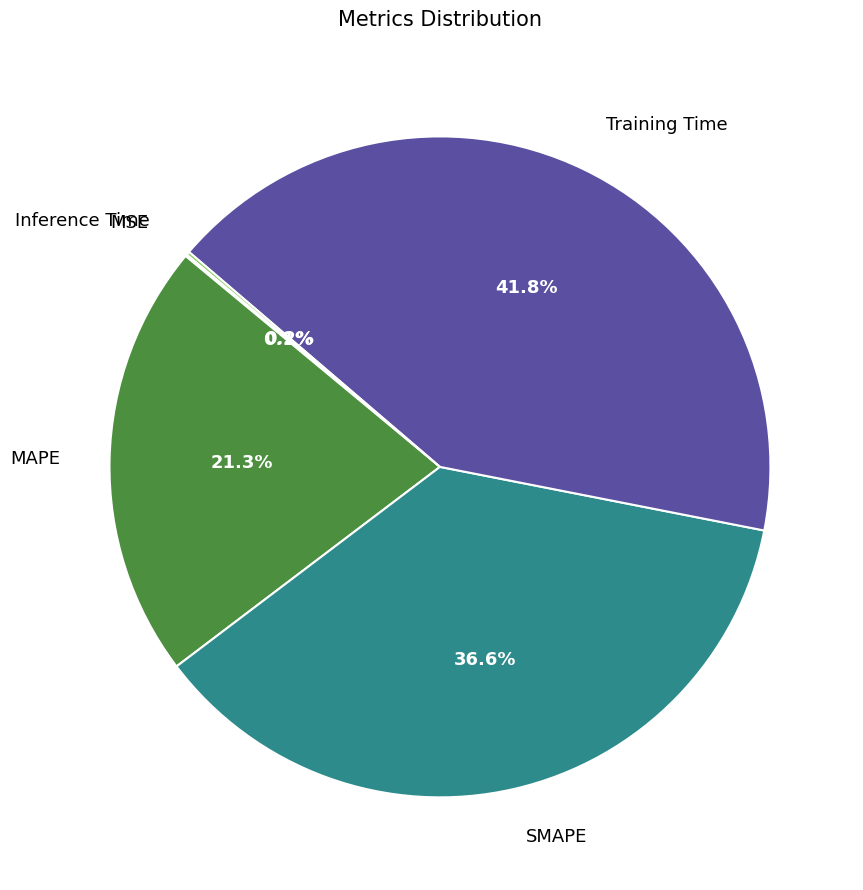

True or false: Inference Time accounts for 8% of the total.

False